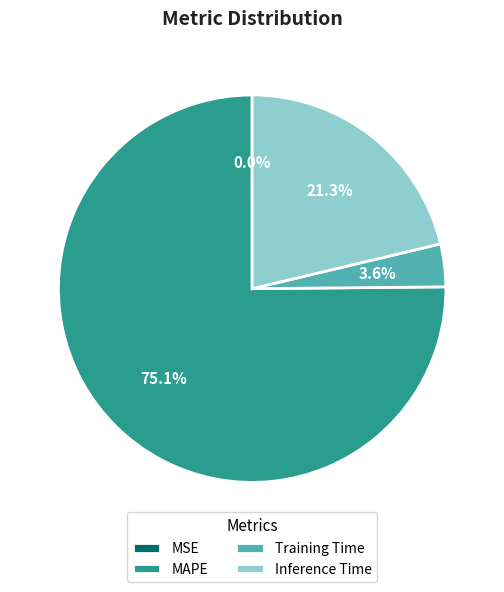

To the nearest percent, what is the average slice percentage?

25%